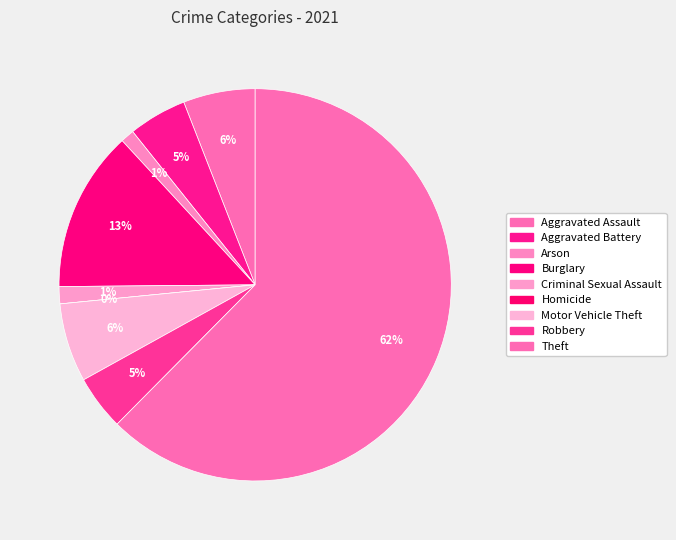

Does Aggravated Assault account for over 50% of the chart?

No